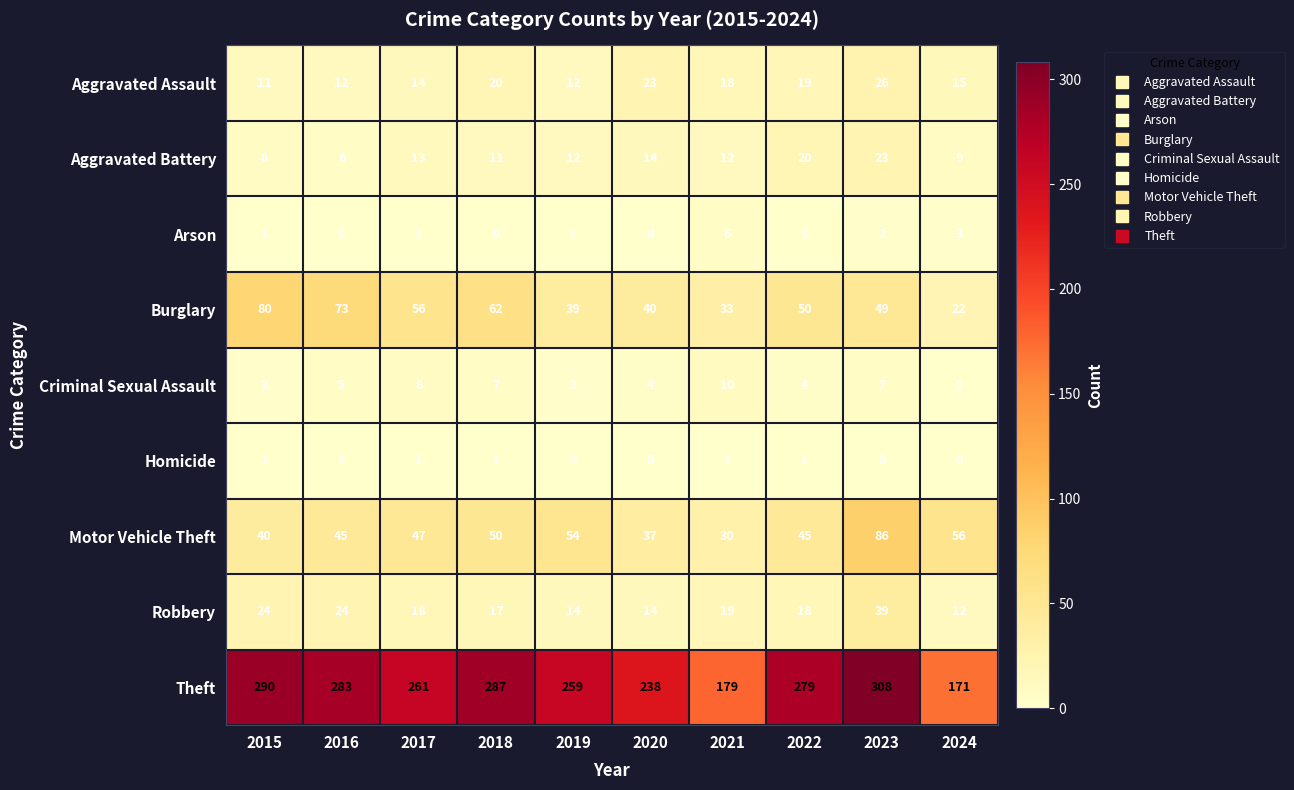

At how many categories does at least one series exceed 137?

10